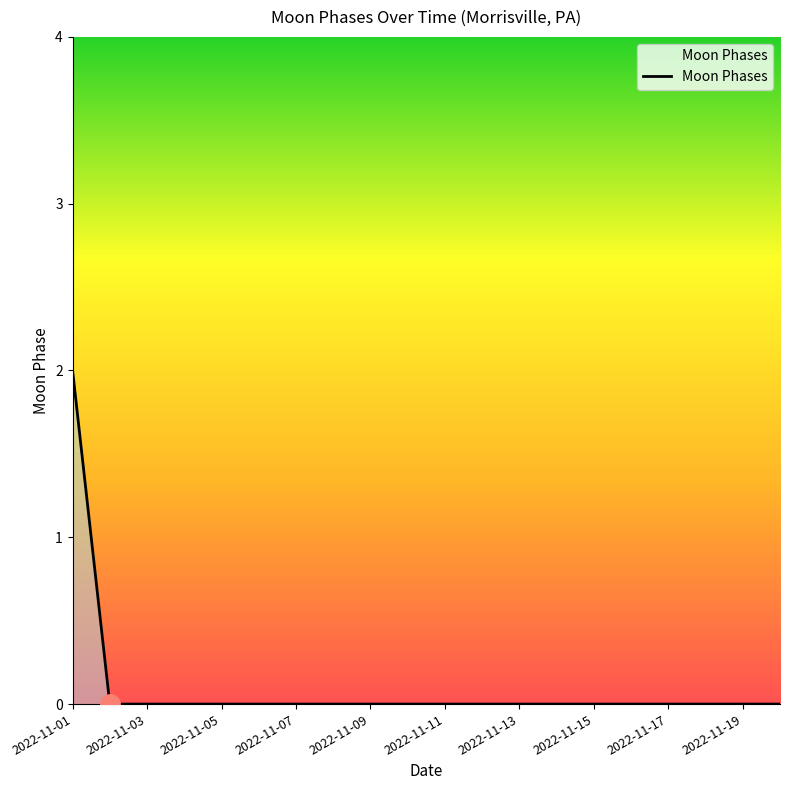

How many lines are shown in the chart?

1